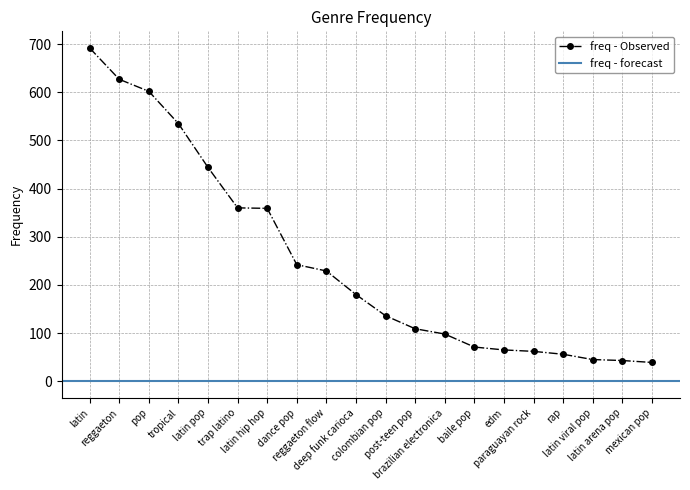

Approximately how many times larger is the value at deep funk carioca compared to latin?

0.3